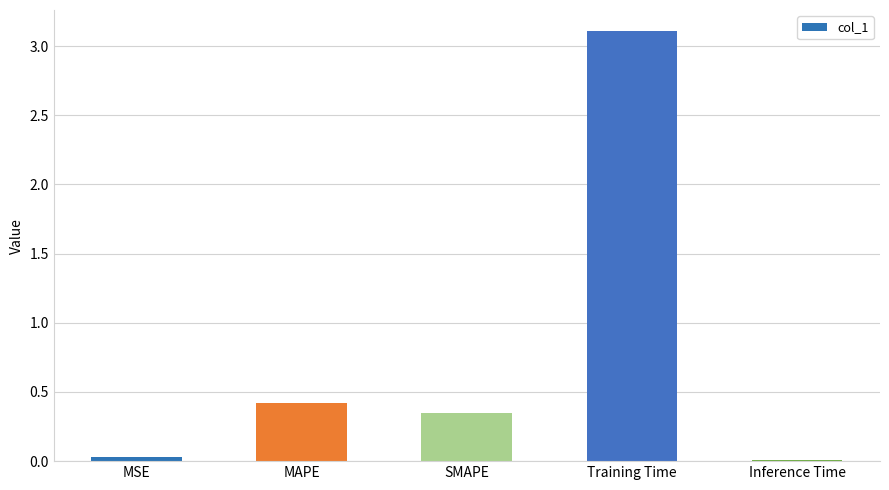

What position from the left is Training Time?

4